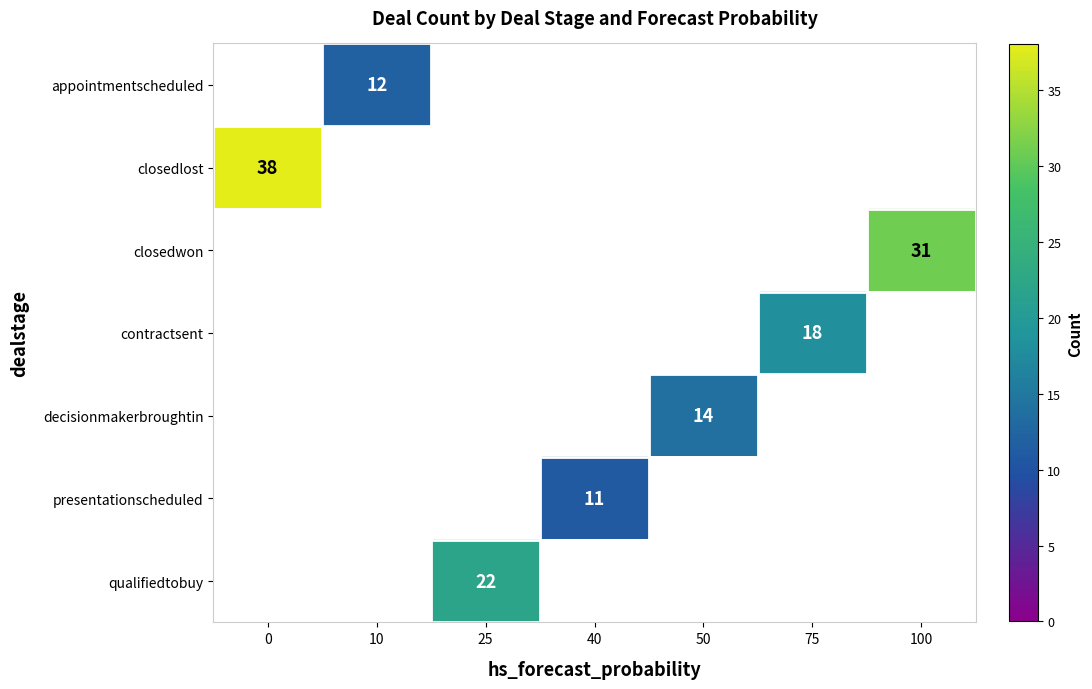

The value of presentationscheduled at 75 is 0. True or false?

True